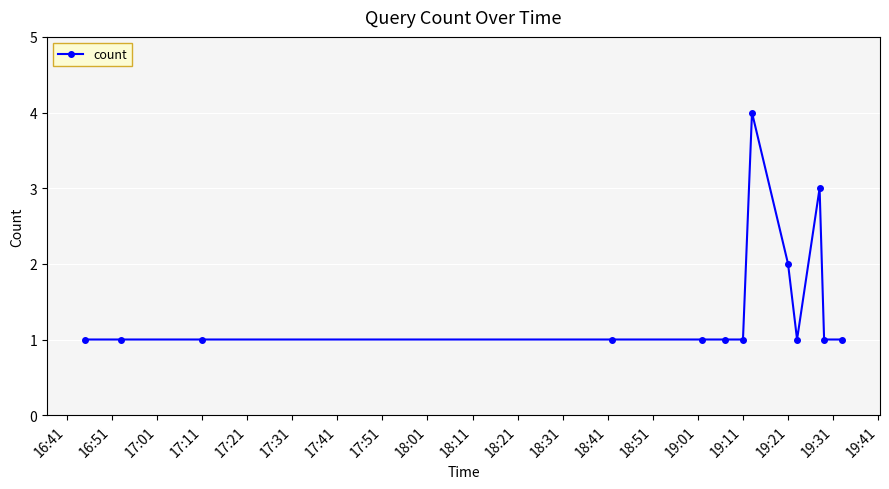

Reading left to right, list all the values displayed in this chart.

1	1	1	1	1	1	1	4	2	1	3	1	1